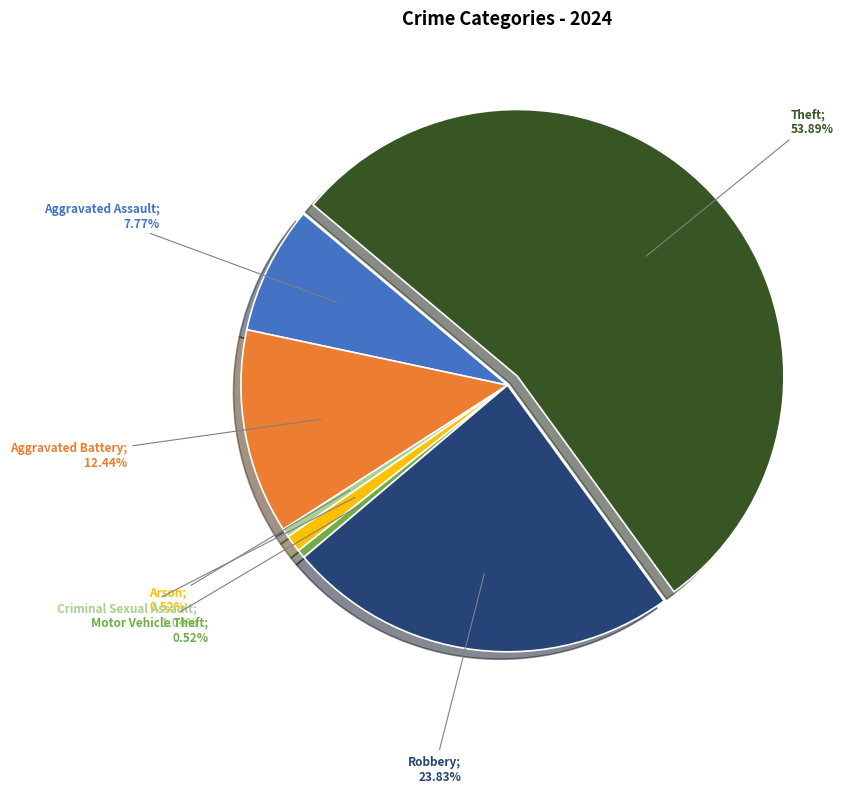

Does any single category account for the majority?

Yes